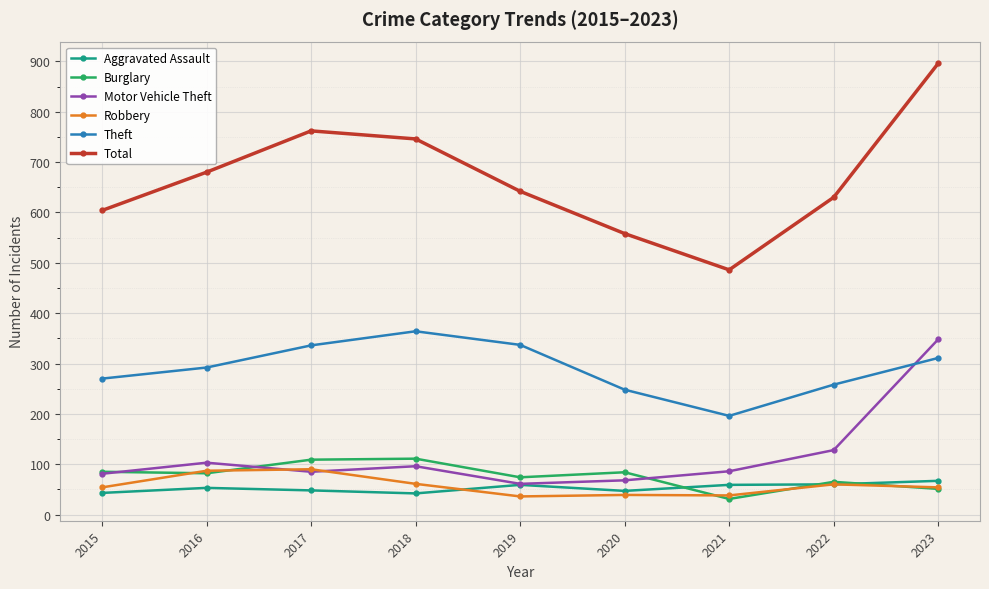

What is the difference between the highest and lowest values at 2023?

845